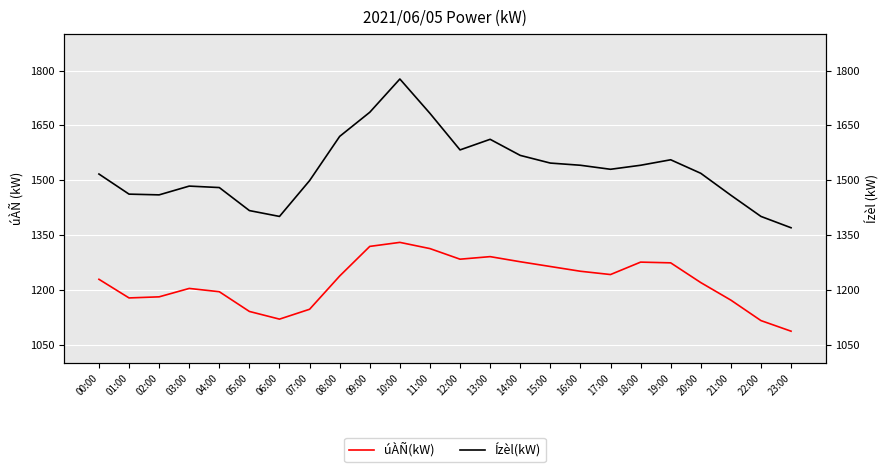

How many values in the úÀÑ(kW) series exceed 1238?

11